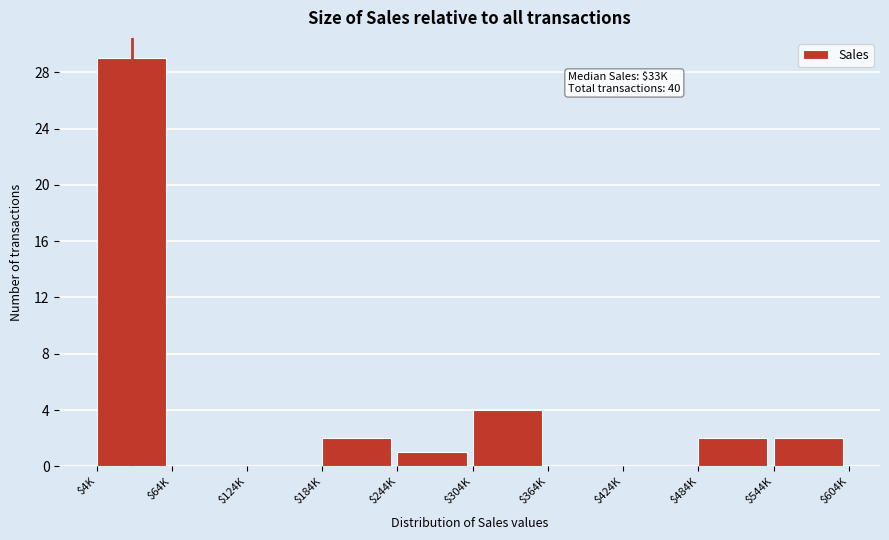

What is the maximum value shown in the chart?

29